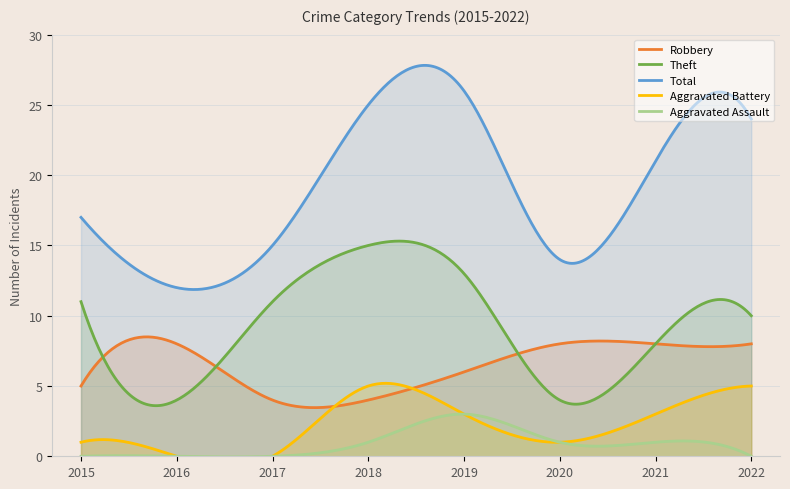

In Total, how many points are higher than both neighbors (excluding endpoints)?

2